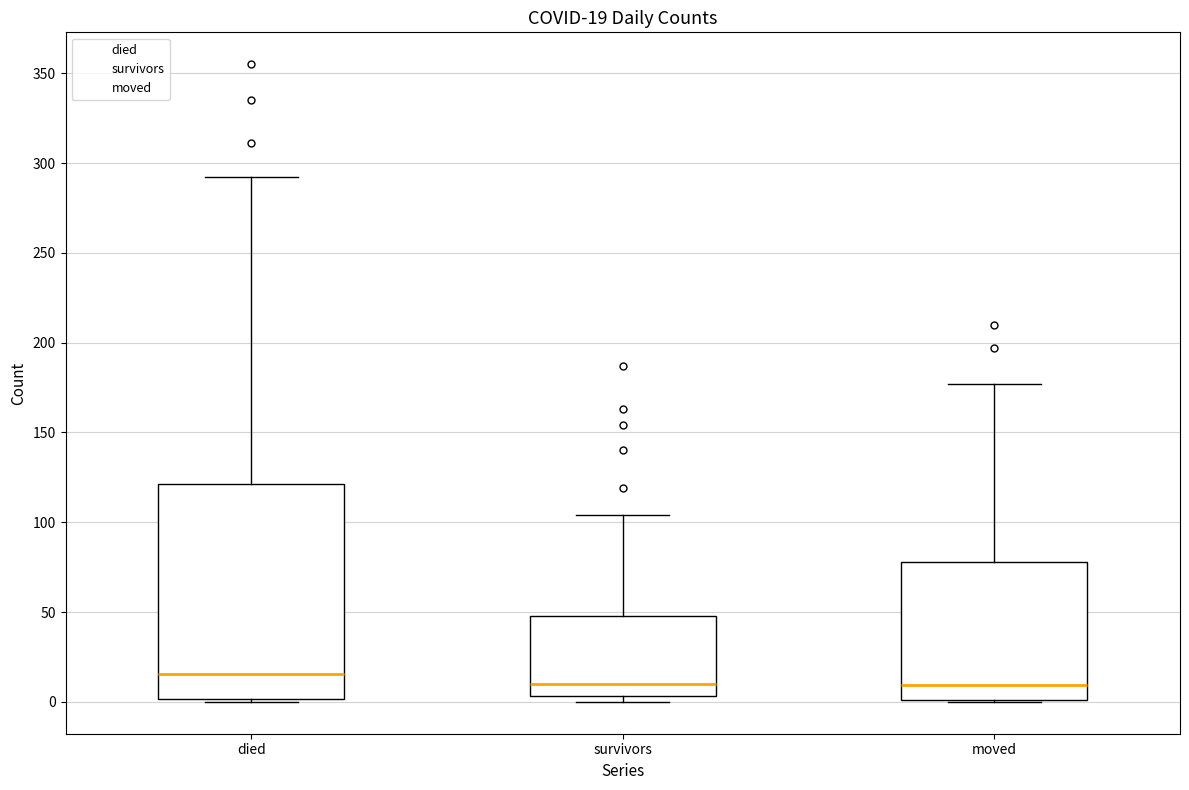

Comparing the boxes themselves (not the whiskers), which one is the tallest?

died